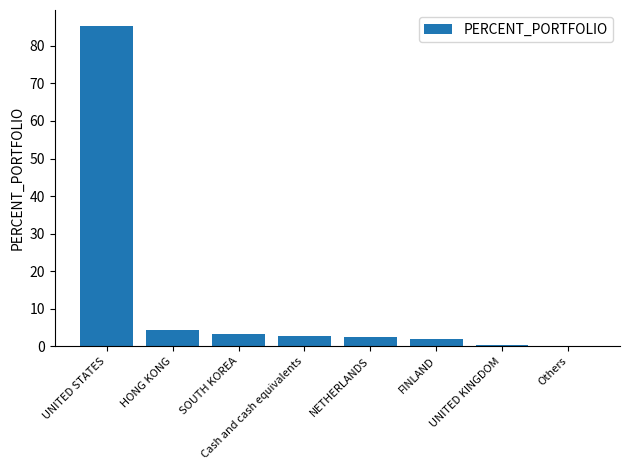

Is it true that the value at FINLAND is 1.8?

True